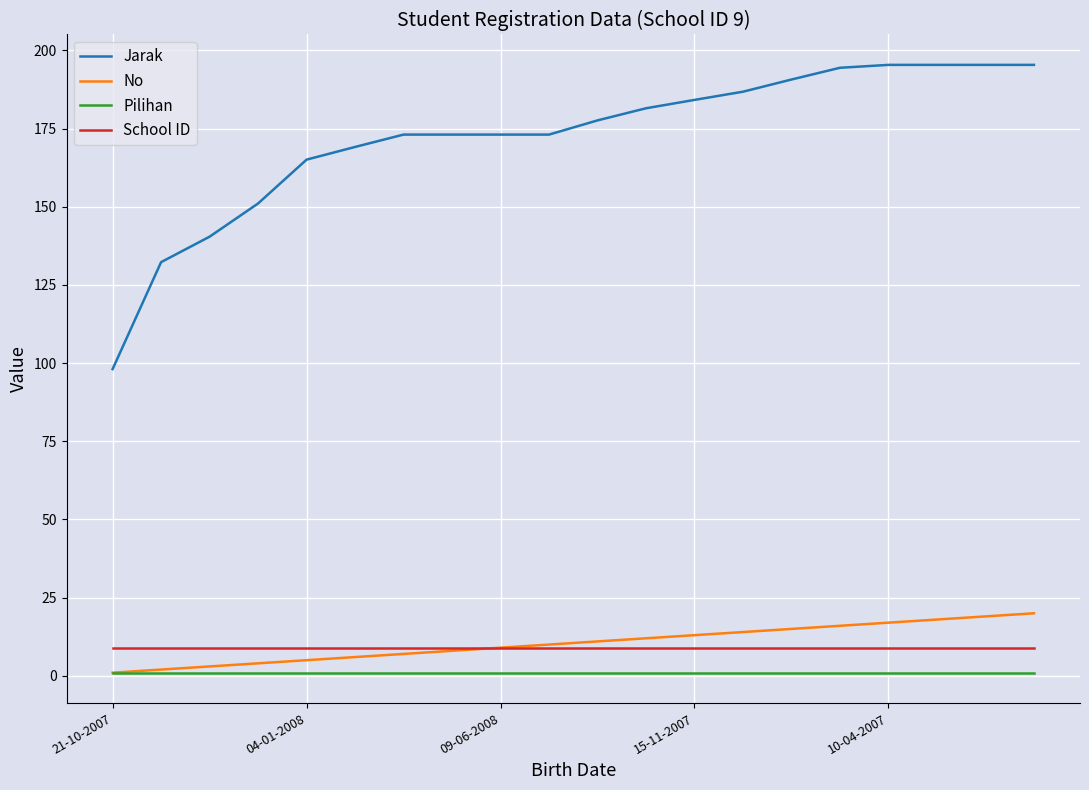

Which series has the widest spread of values?

Jarak